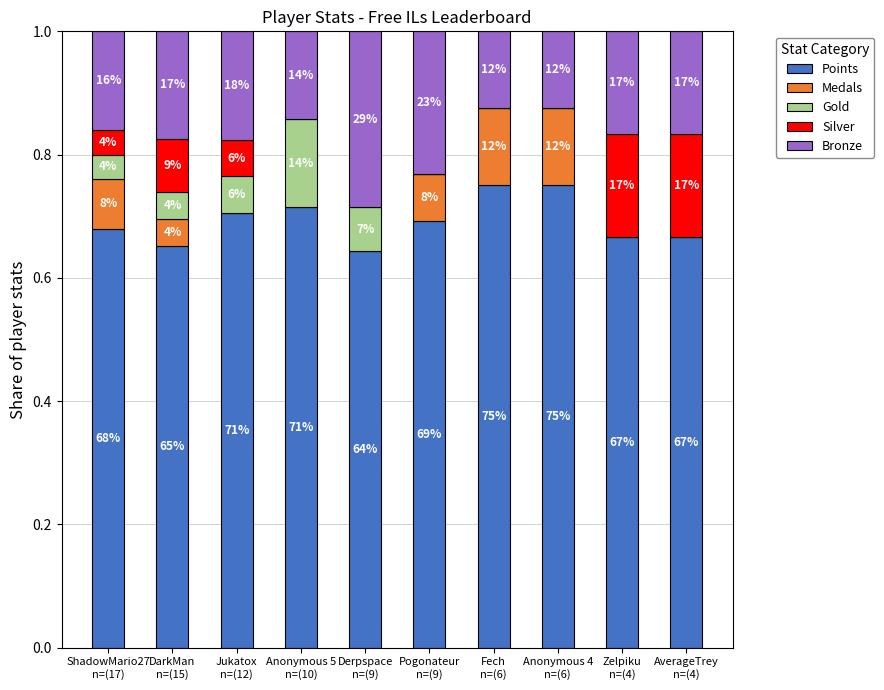

Which series changed the most between Derpspace
n=(9) and AverageTrey
n=(4)?

Silver